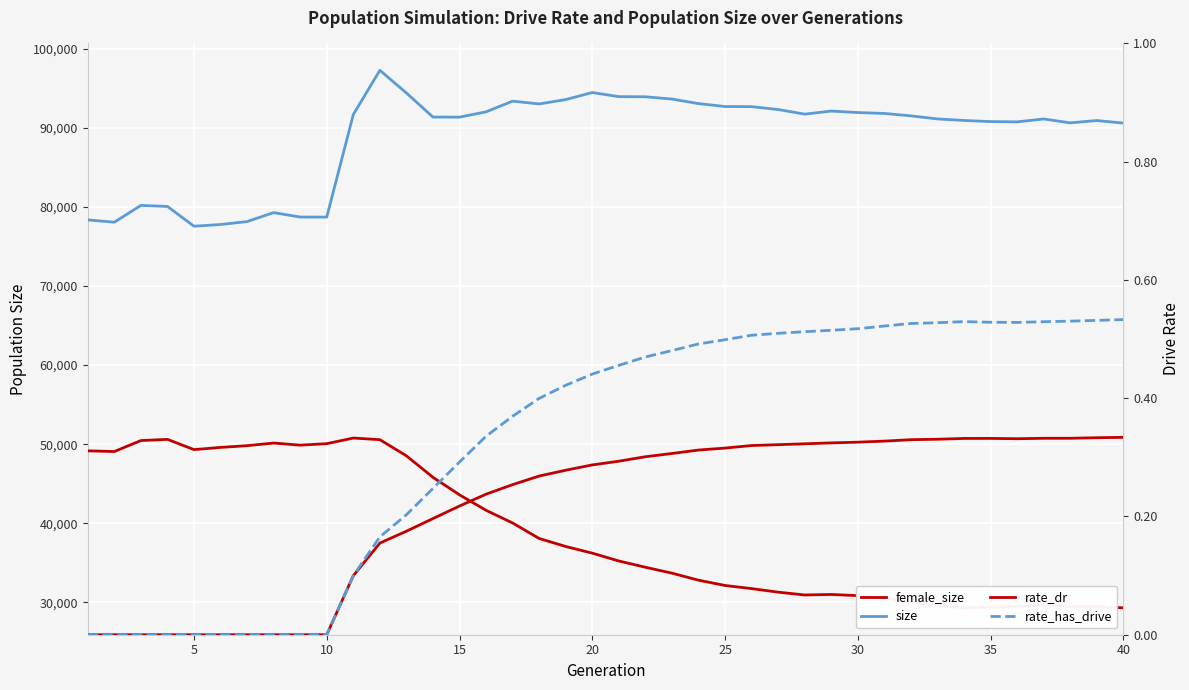

True or false: rate_dr has more than 1 interior local peaks.

False